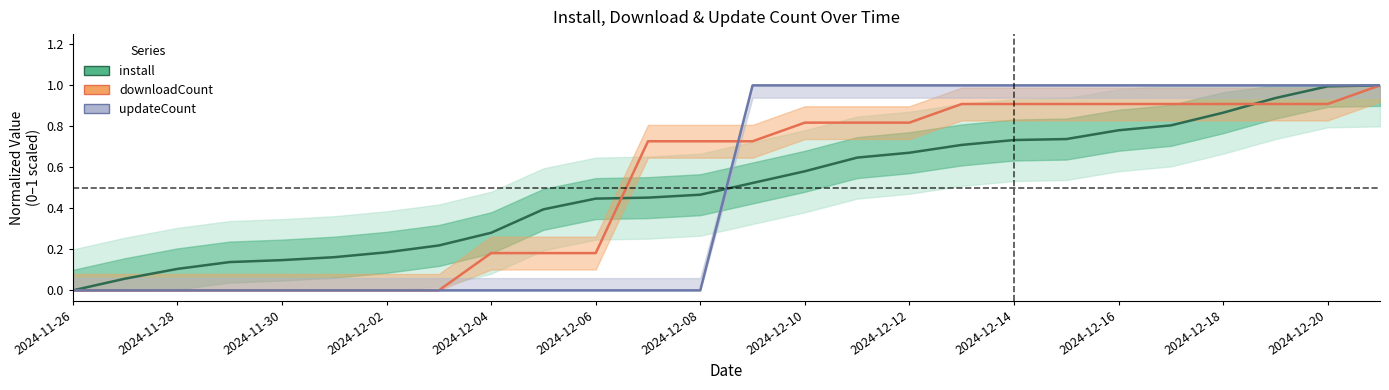

Which series ends up on top after the final intersection of updateCount and downloadCount?

updateCount